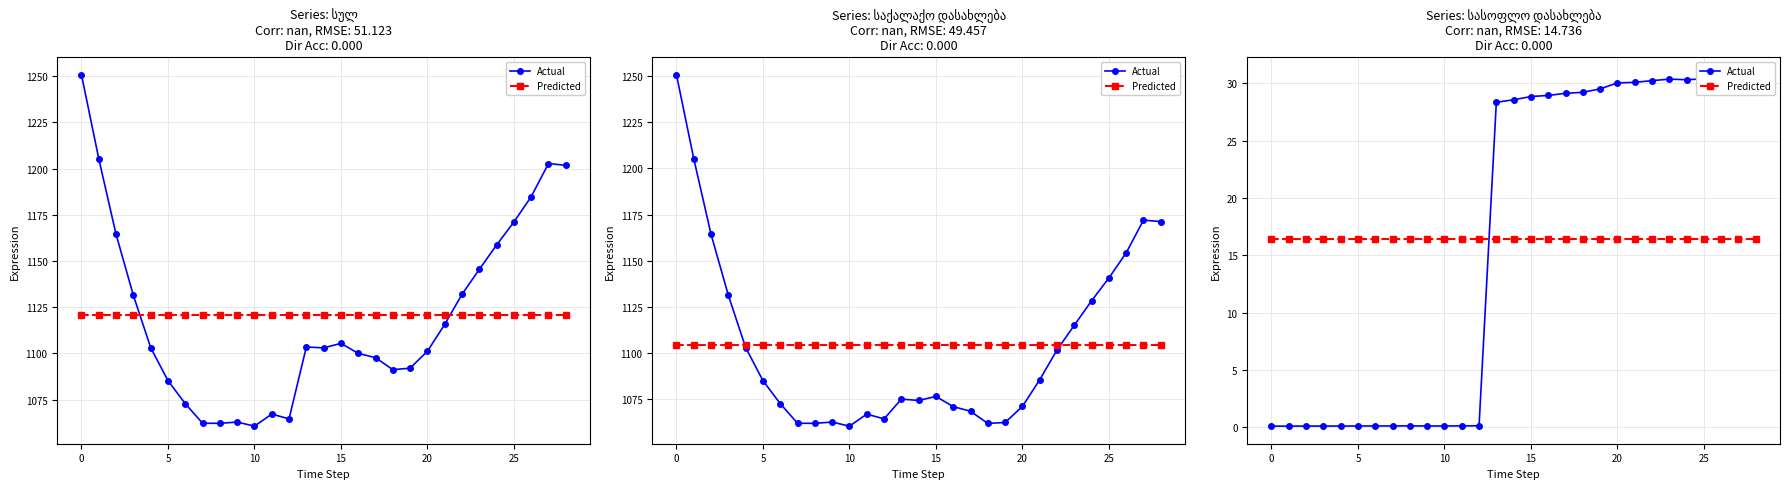

After their last crossing, which series has the higher values: Actual or Predicted?

Actual